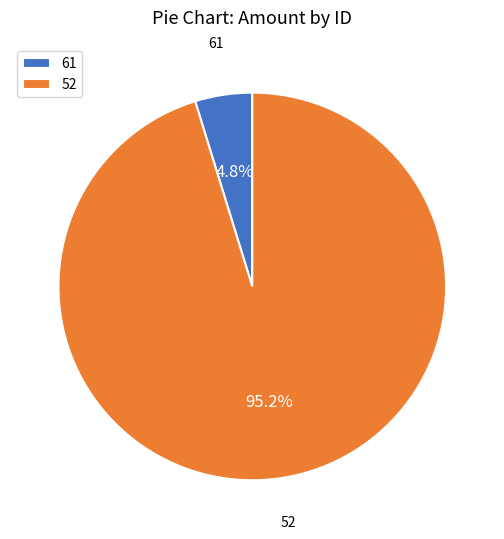

Between 52 and 61, which is larger?

52